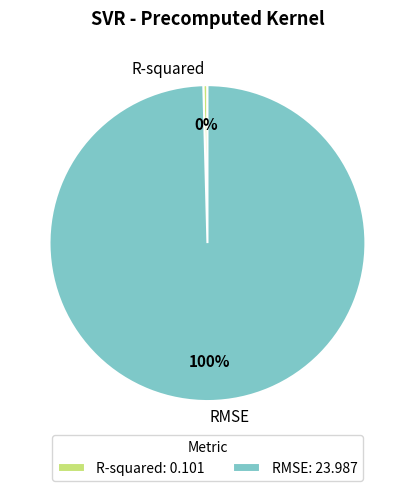

Combined, do R-squared and RMSE account for over 50%?

Yes